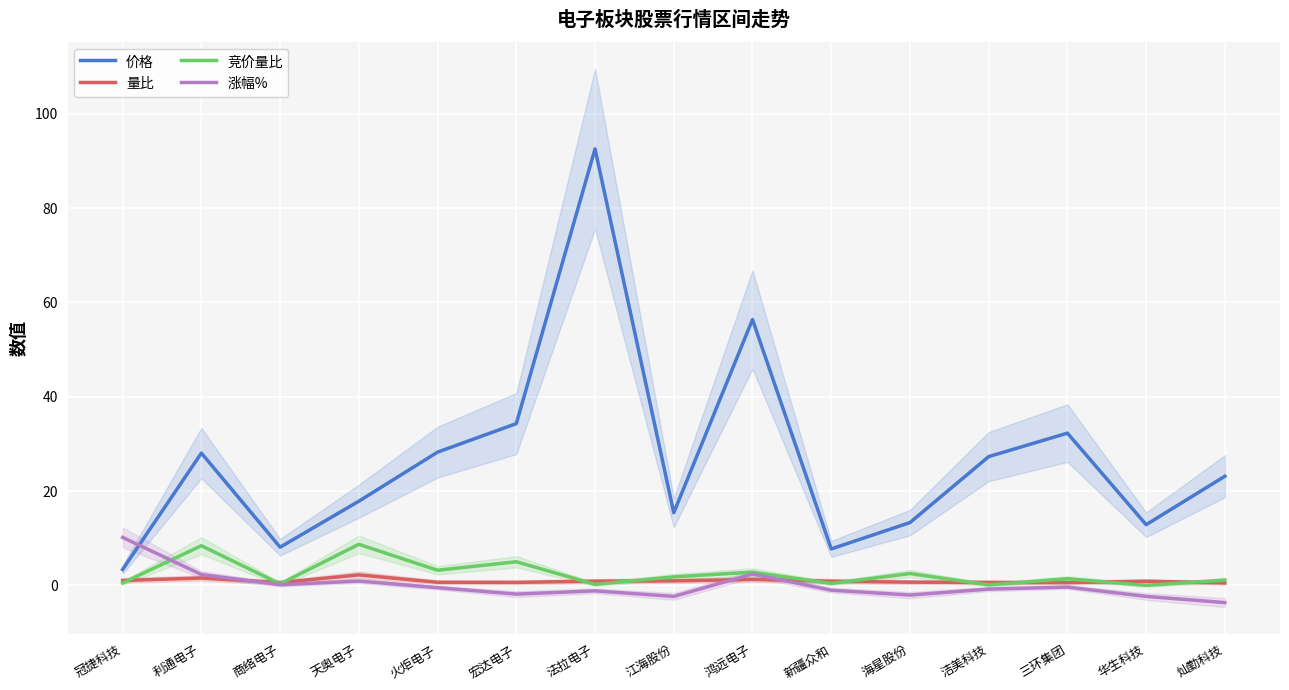

Between 法拉电子 and 新疆众和, which series saw the biggest shift?

价格